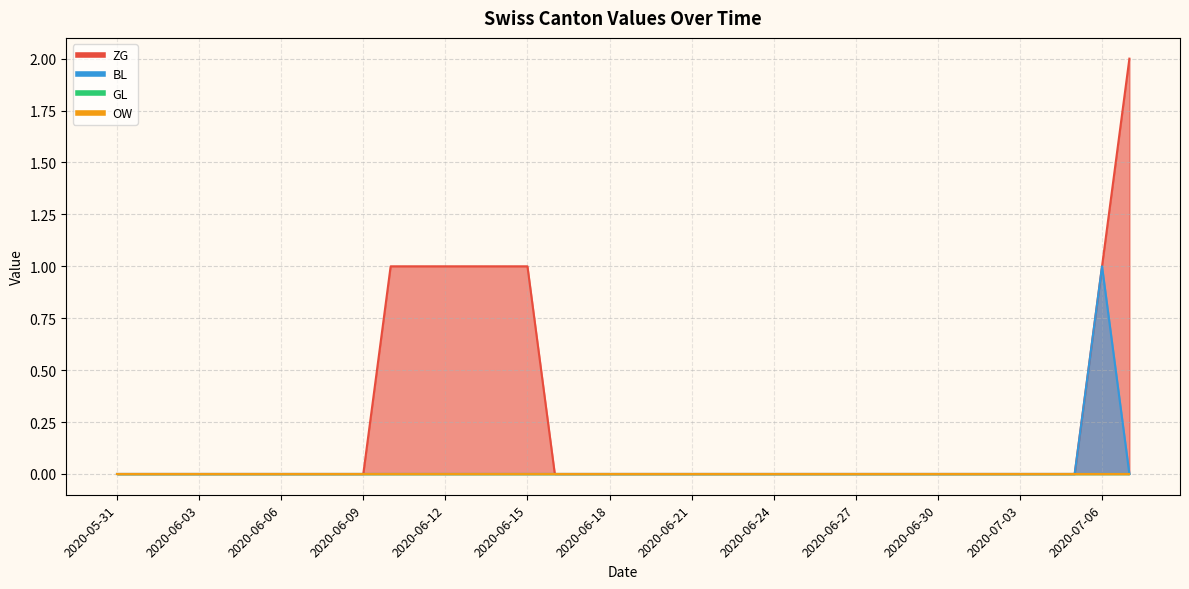

True or false: BL has a value of -1 at 2020-06-17.

False